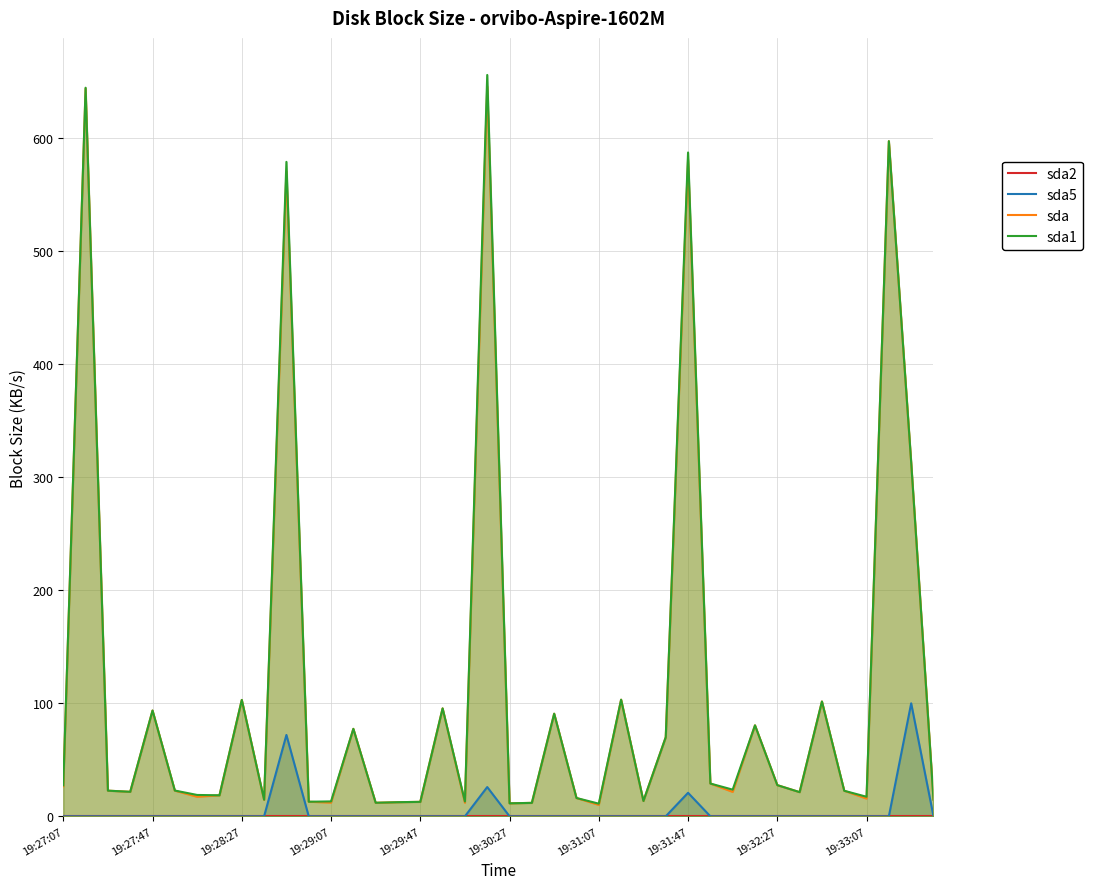

True or false: sda5 and sda1 intersect in this chart.

False